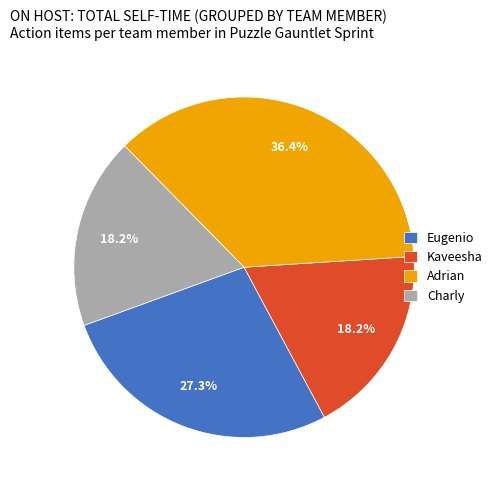

What is the largest slice in the pie chart?

Adrian